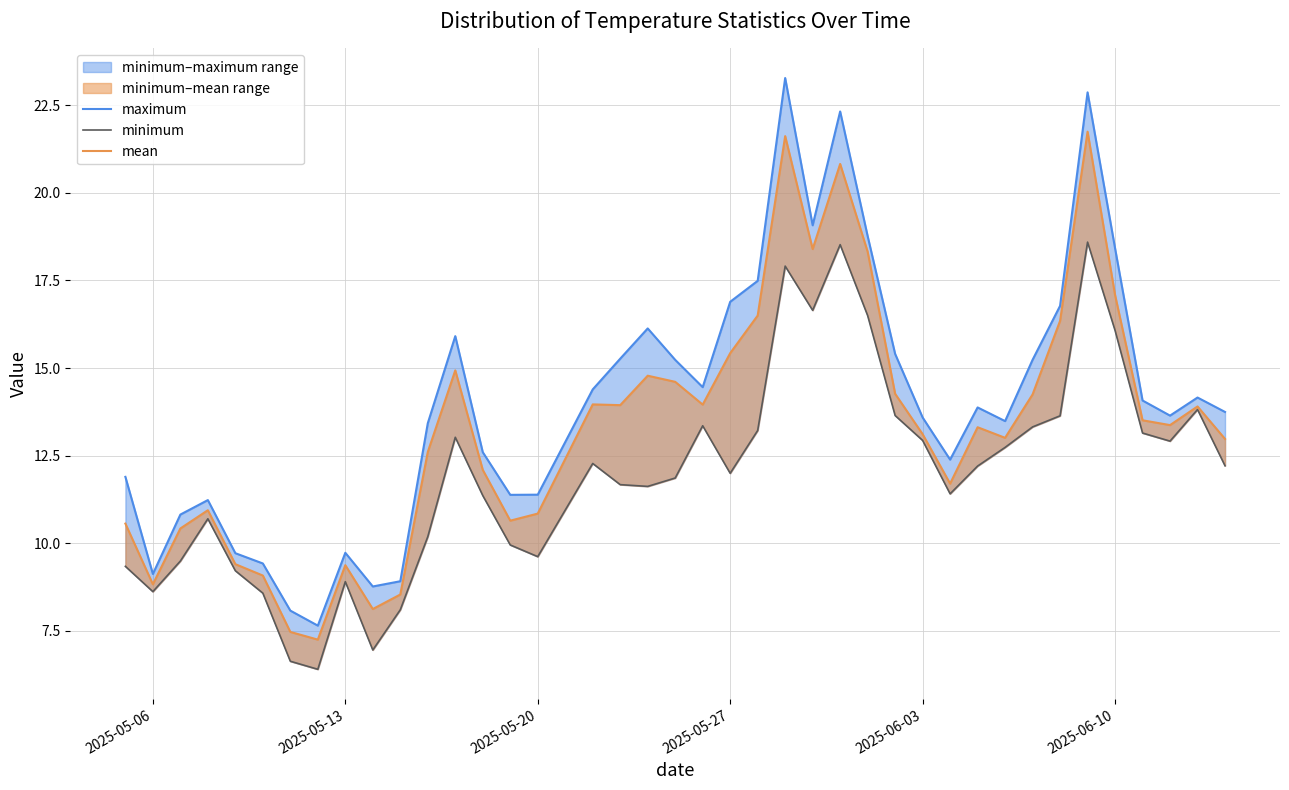

What is the difference between the maximum and minimum values in the mean series?

14.5